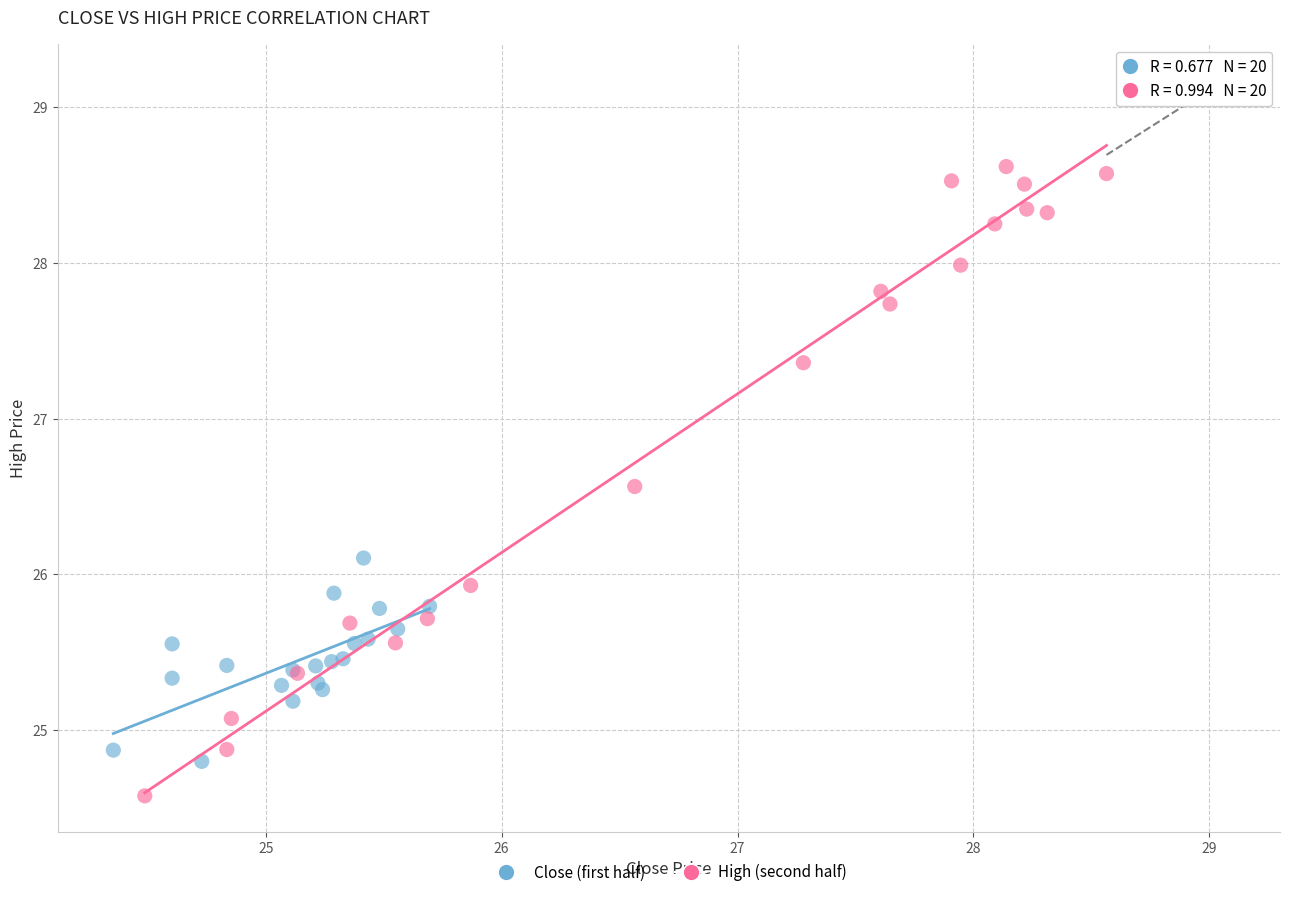

Which series has the widest spread of Y values?

High (second half)